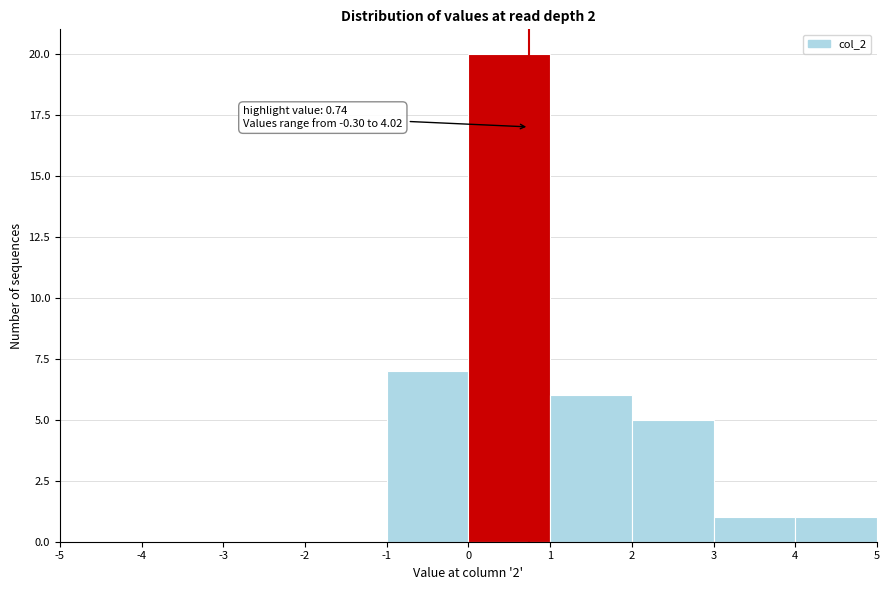

Which range on the x-axis has the tallest bar?

0 to 1